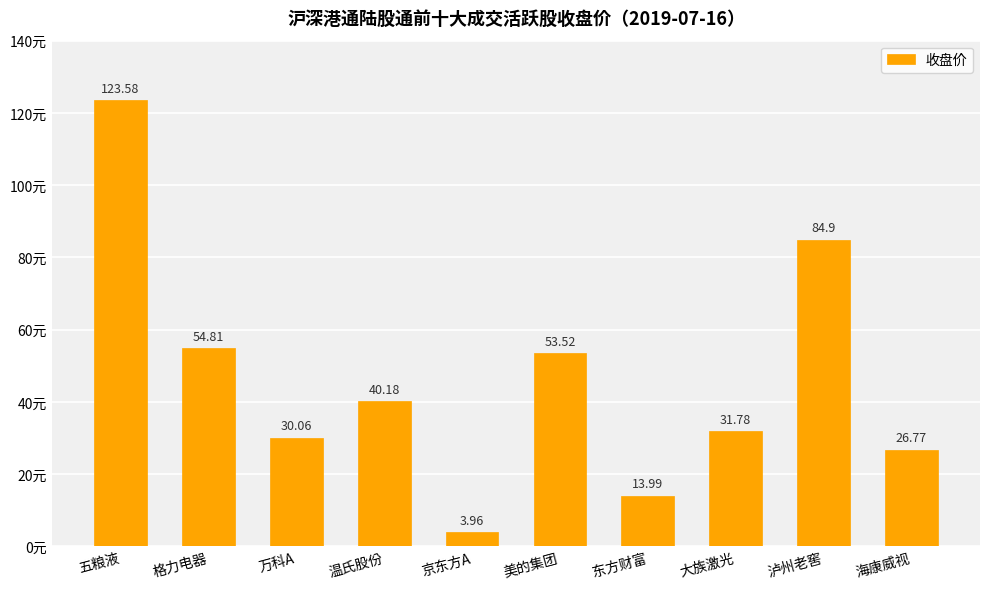

What is the difference between the values at 东方财富 and 格力电器?

40.8